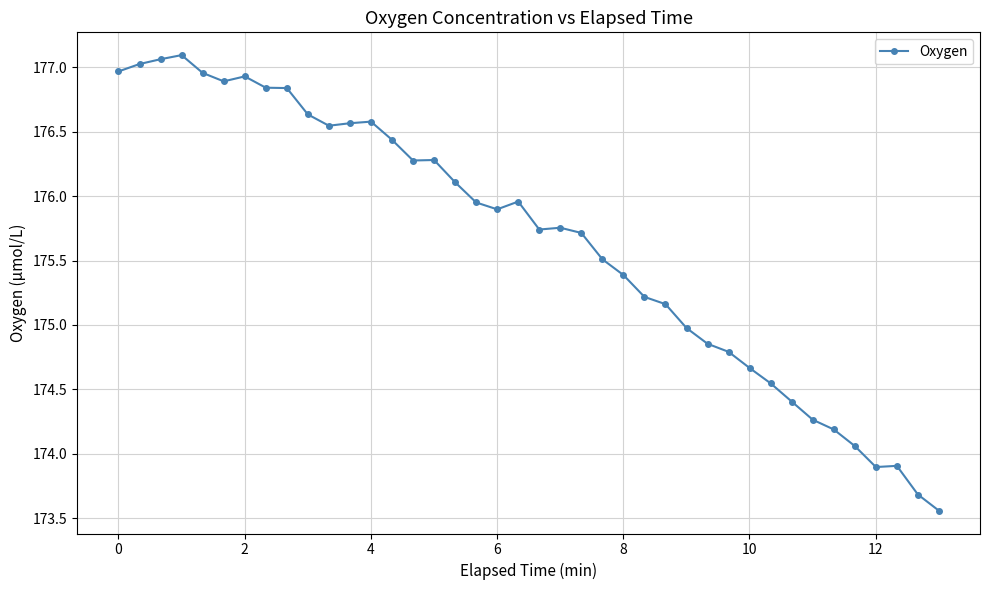

What is the sum of all values?

7026.1